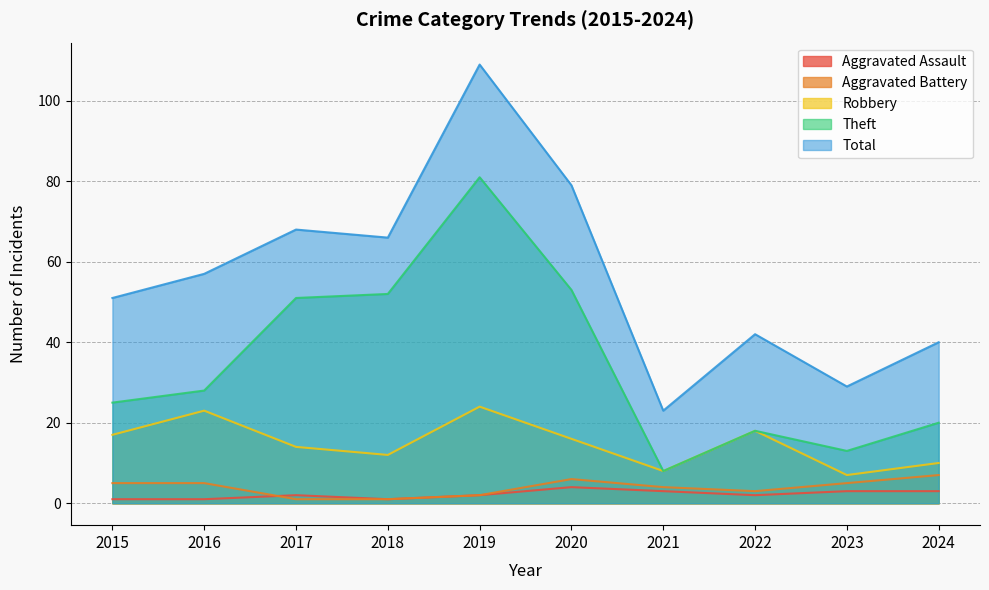

Which series has the largest total across all categories?

Total